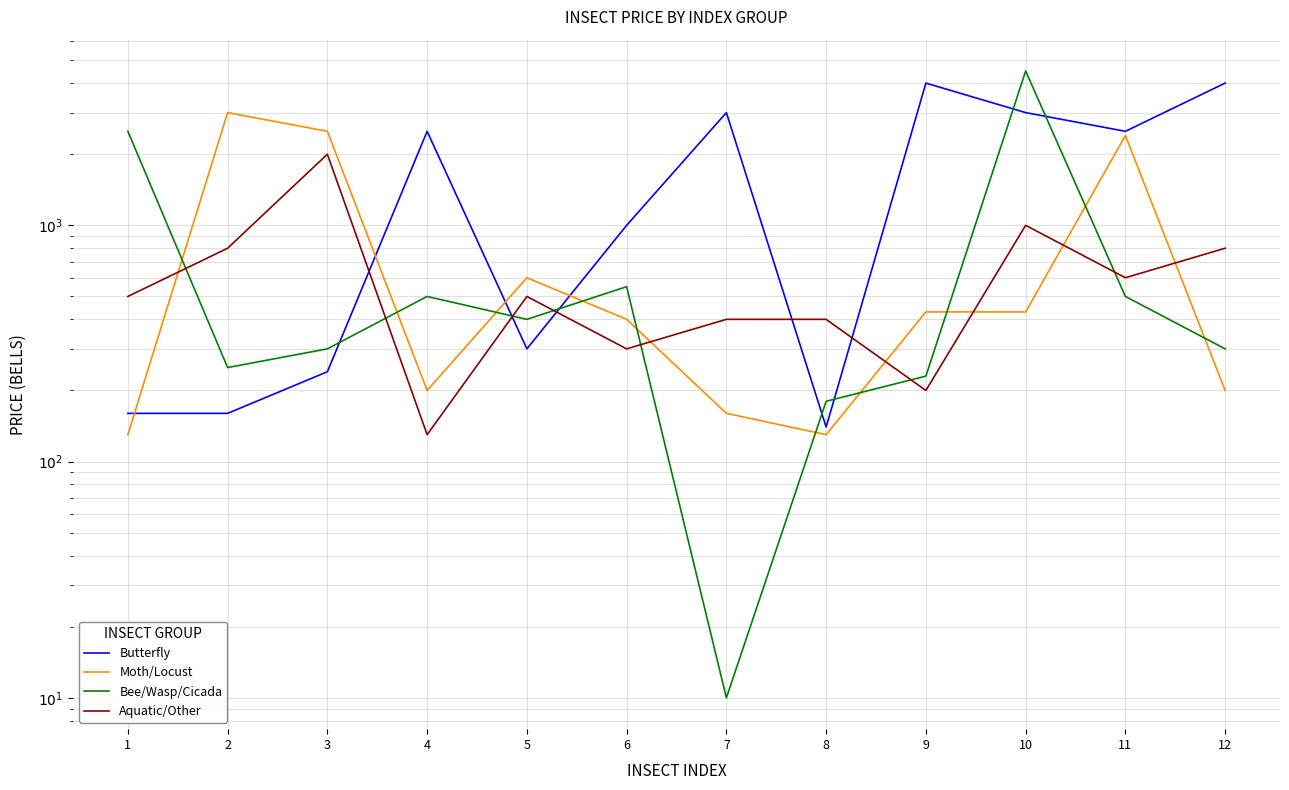

How many series are shown in this chart?

4